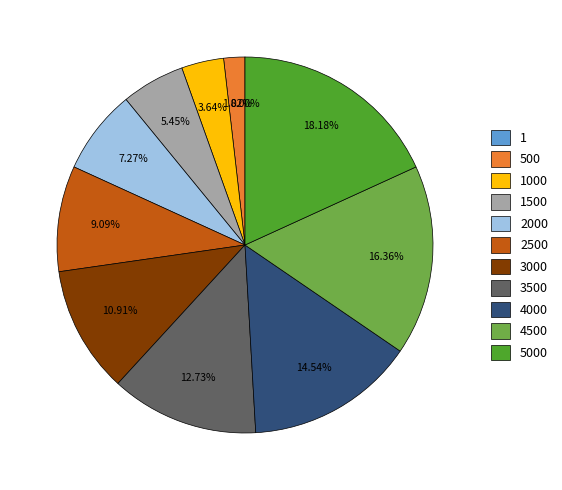

Is there a majority slice in this chart?

No